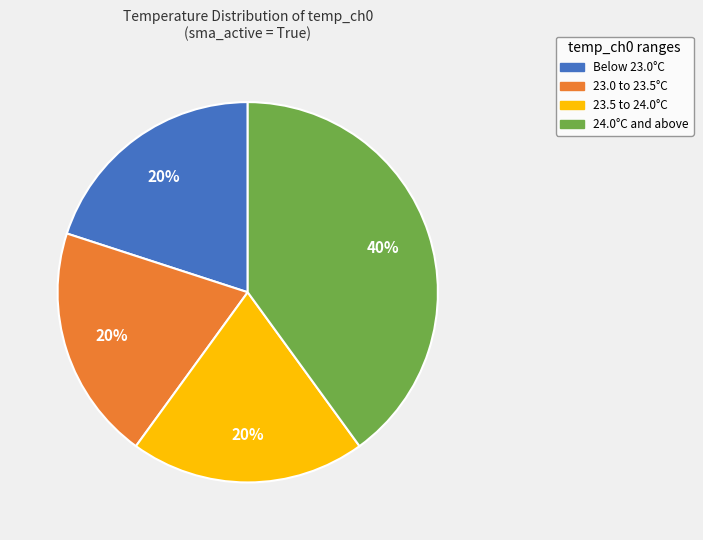

What percentage is the 24.0°C and above slice, to the nearest percent?

40%